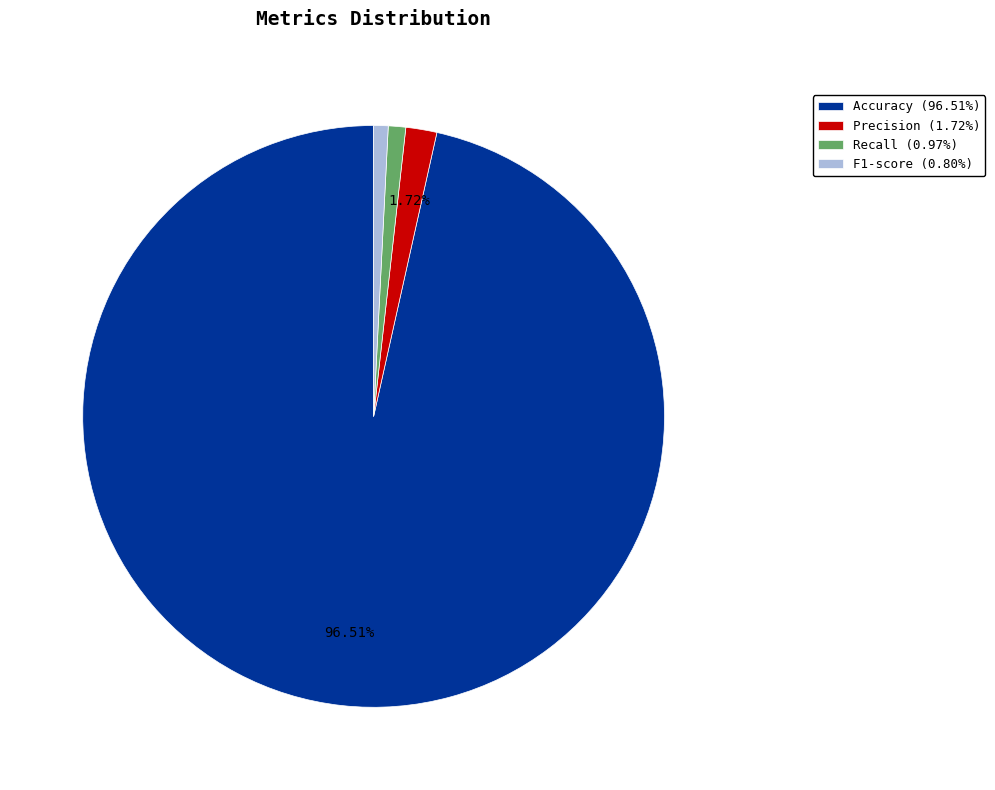

Is it true that Recall is 11% of the pie?

False